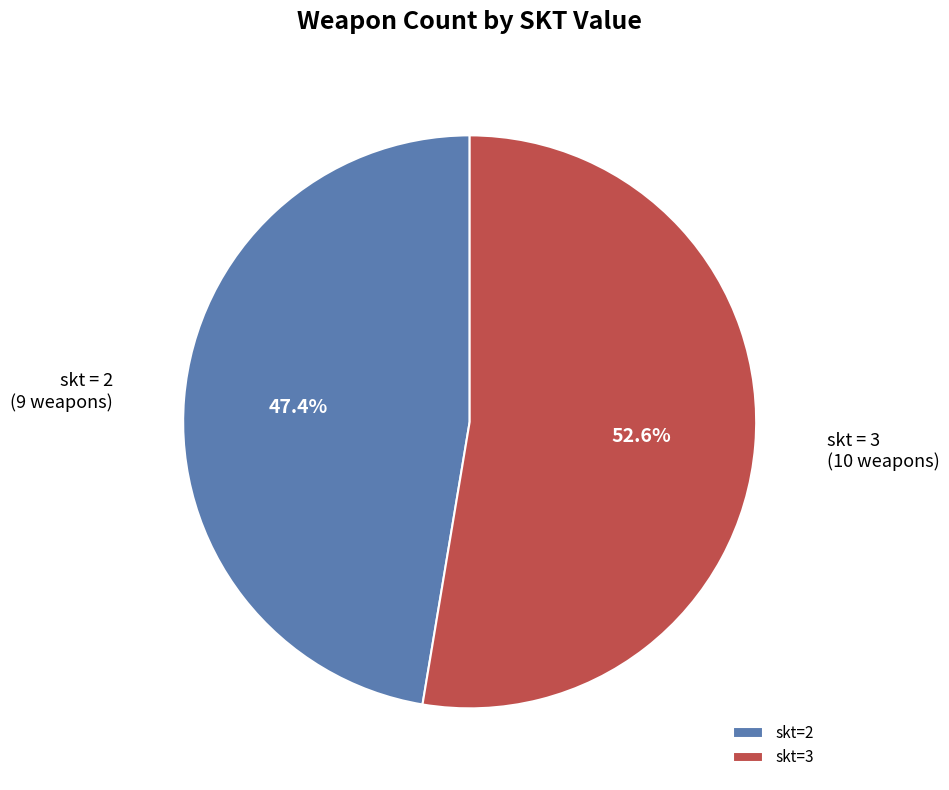

True or false: skt=2 accounts for 61% of the total.

False